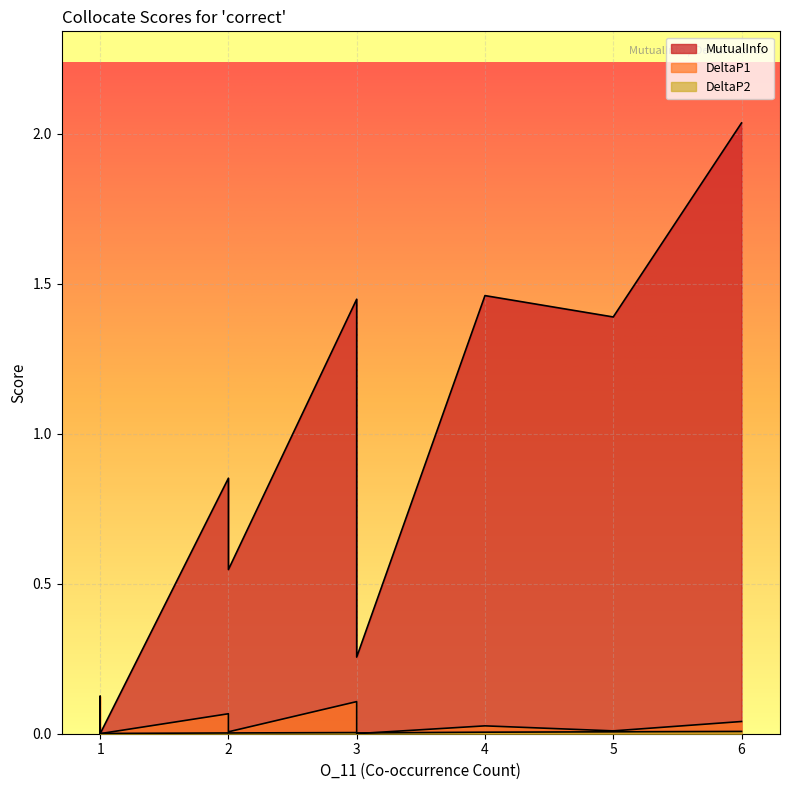

Is it true that MutualInfo equals 0.2 at intuitively?

False